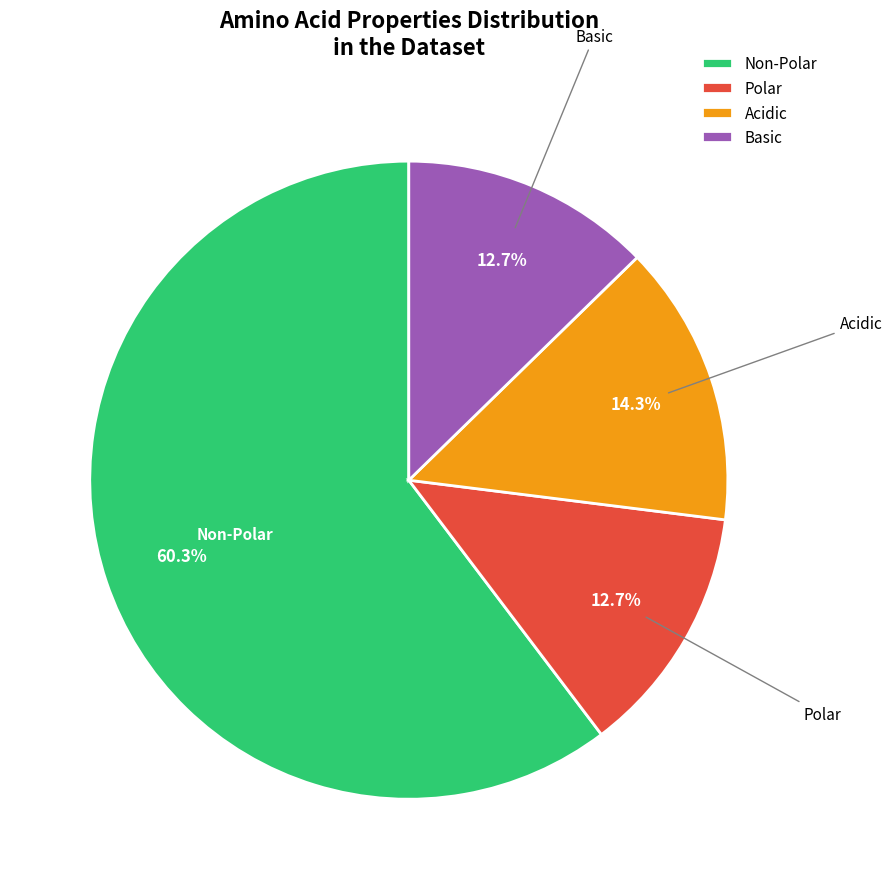

What is the largest slice in the pie chart?

Non-Polar